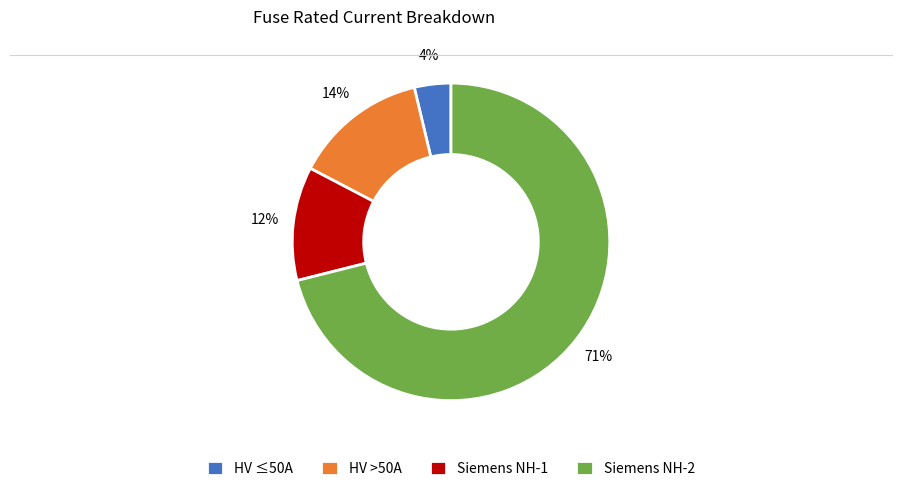

To the nearest percent, what is the difference between the HV >50A and Siemens NH-1 slice percentages?

2%